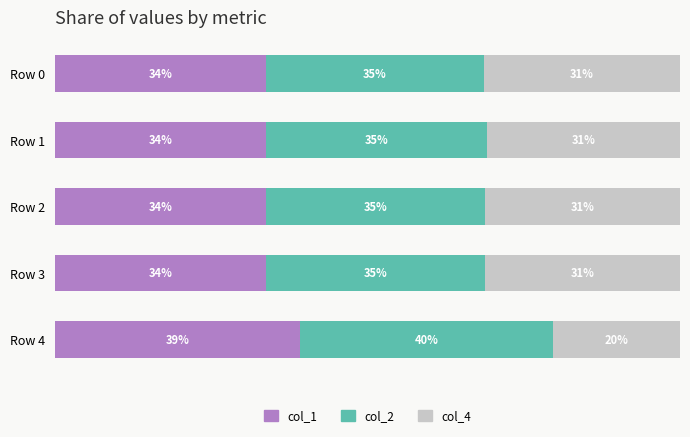

At which label does col_1 reach its peak?

Row 4